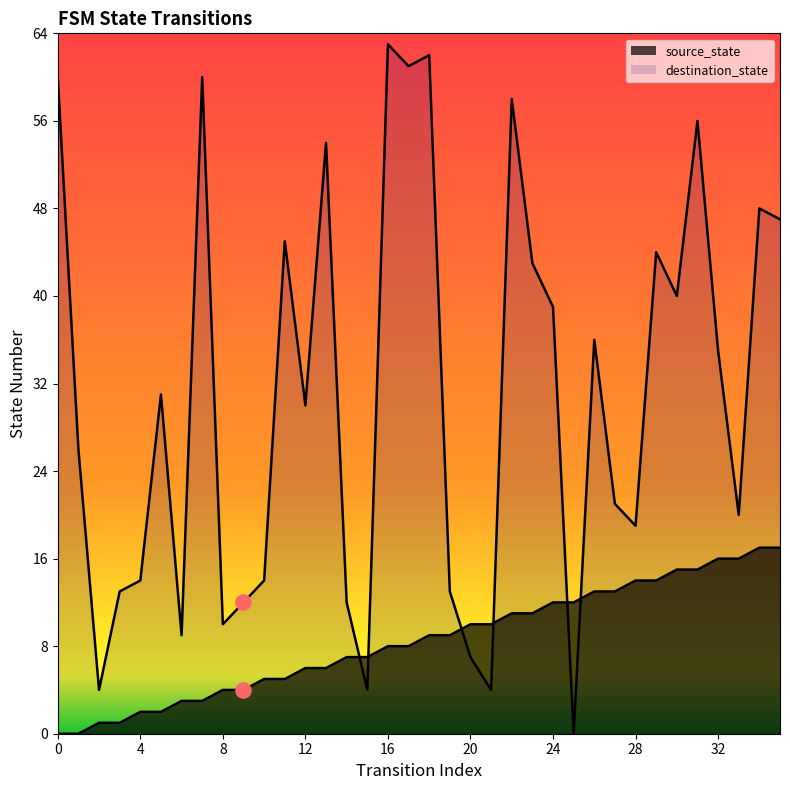

Is the value of source_state at 0 greater than the value of destination_state at 2?

No